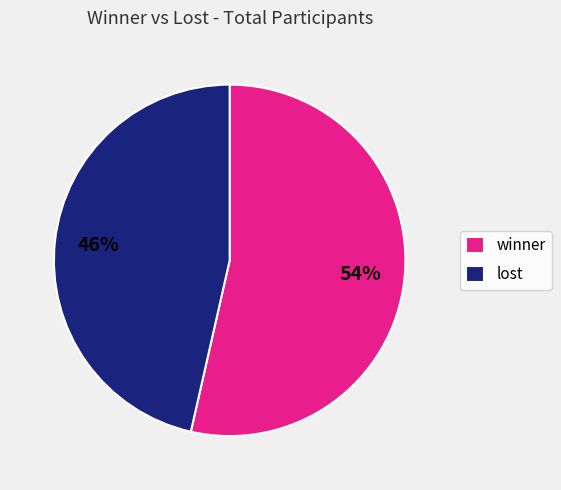

To the nearest percent, what is the combined percentage of lost and winner?

100%